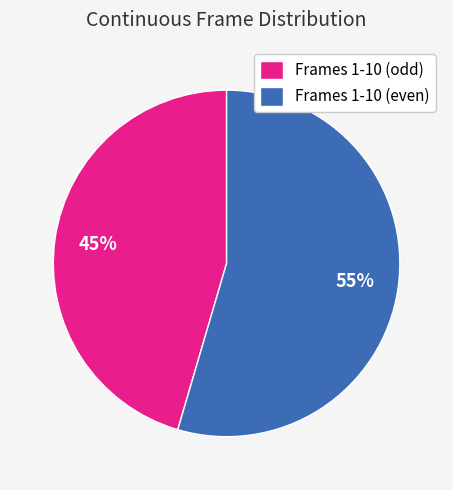

Is the sum of Frames 1-10 (even) and Frames 1-10 (odd) greater than half?

Yes